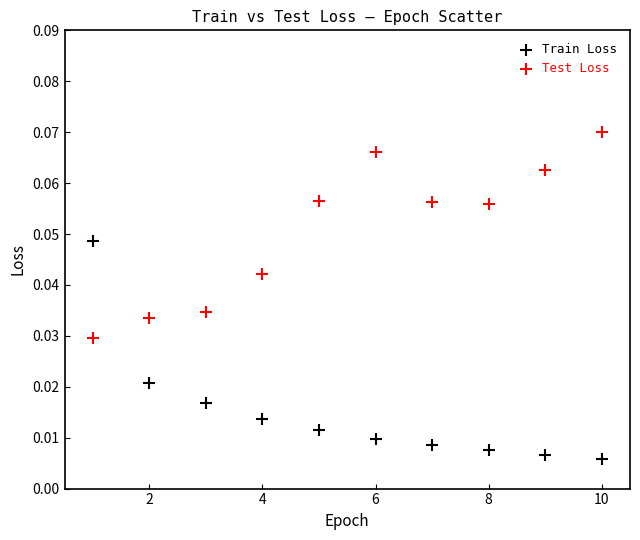

Which series reaches the maximum Y coordinate?

Test Loss